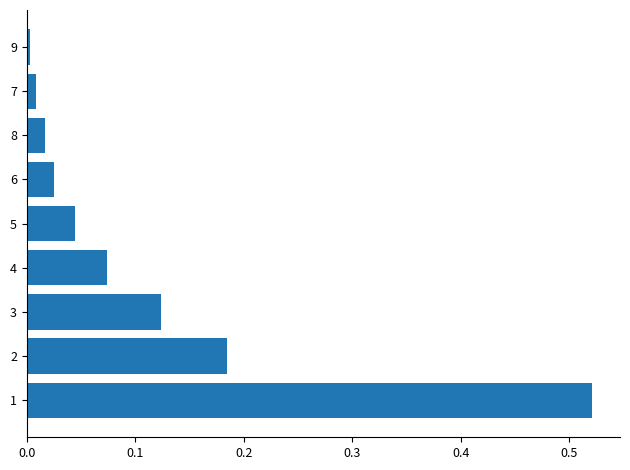

True or false: the data shows 0.2 at 3.

False